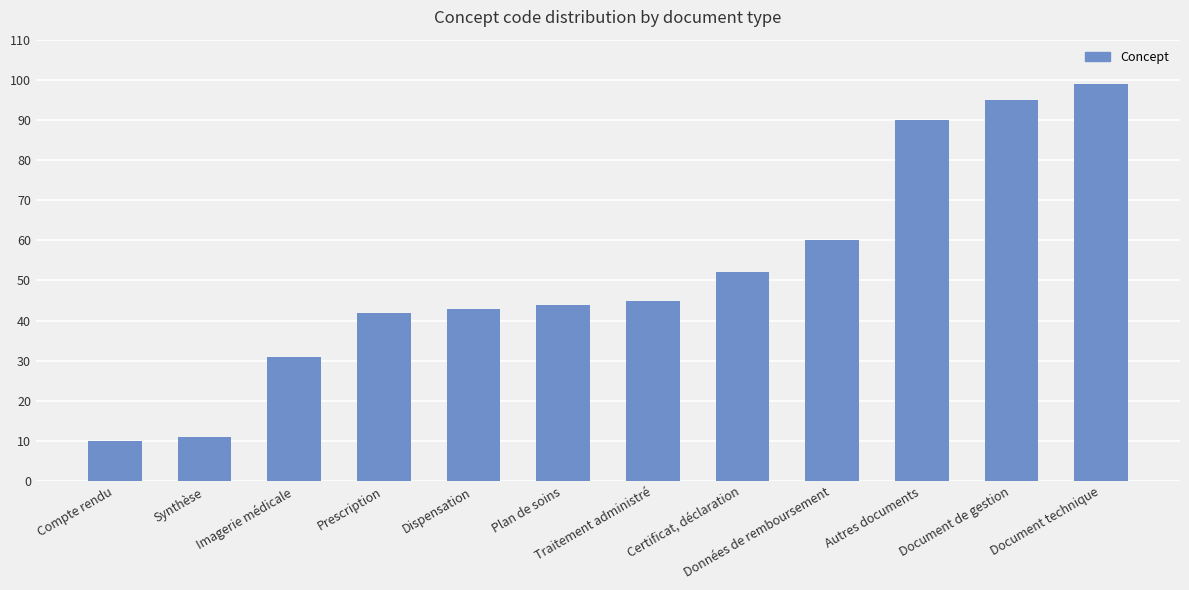

Rank the categories by value from highest to lowest.

Document technique, Document de gestion, Autres documents, Données de remboursement, Certificat, déclaration, Traitement administré, Plan de soins, Dispensation, Prescription, Imagerie médicale, Synthèse, Compte rendu